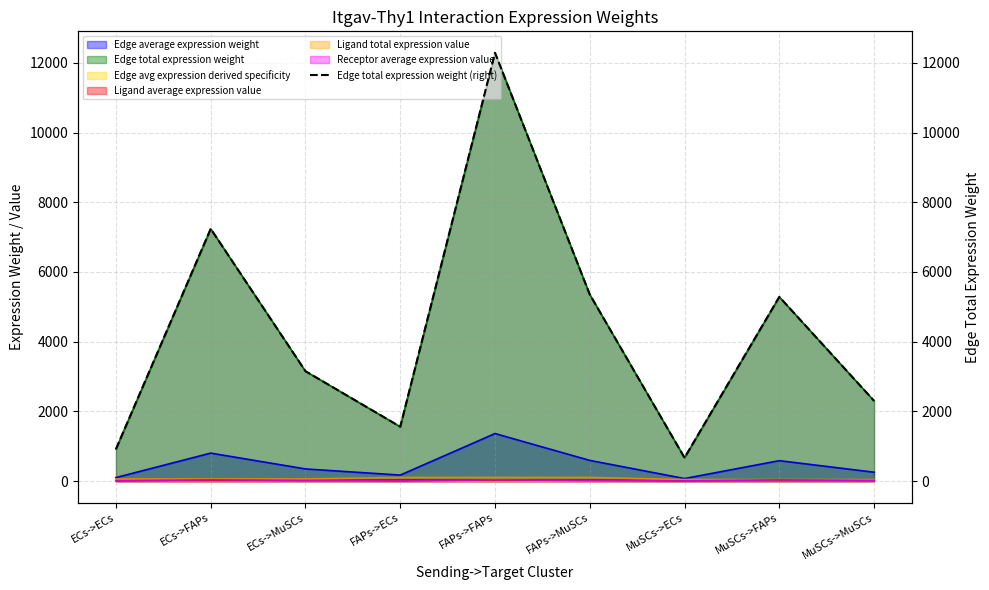

Which has a higher value, ECs->FAPs or ECs->MuSCs?

ECs->FAPs